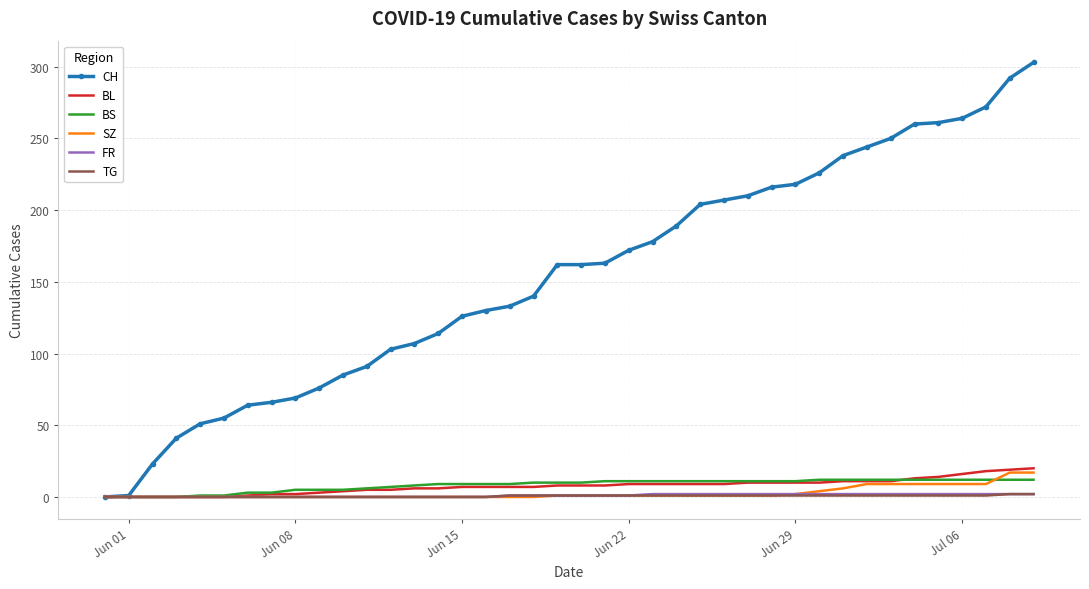

Which series has the widest spread of values?

CH